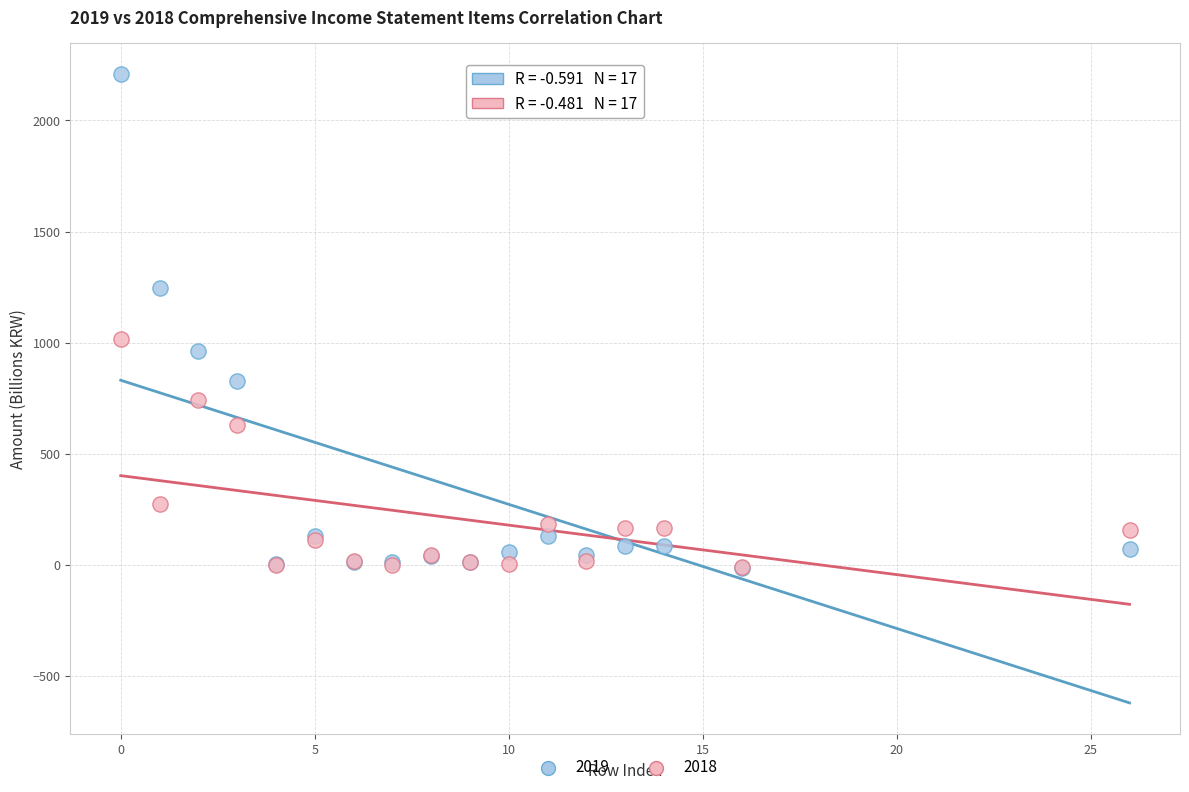

Across all series, what Y value is closest to 1096?

1017.7